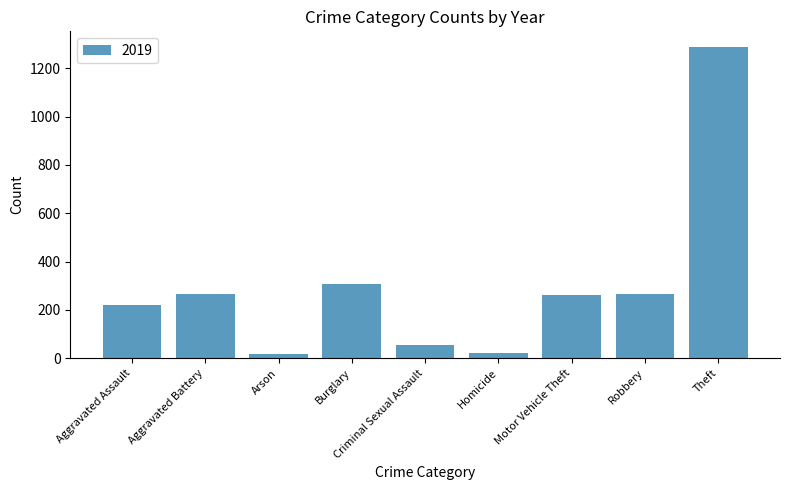

What is the smallest value displayed?

16